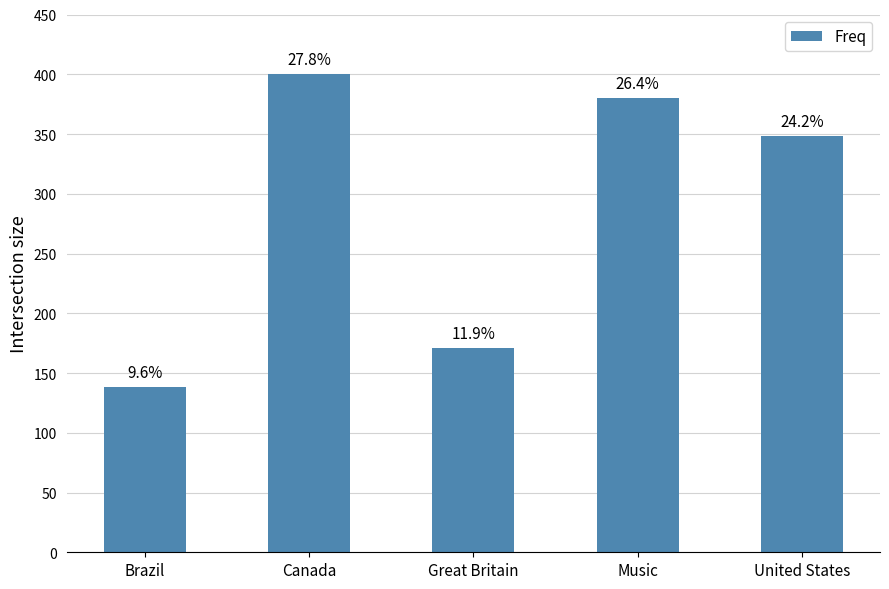

Which category has the highest value across all series?

Canada